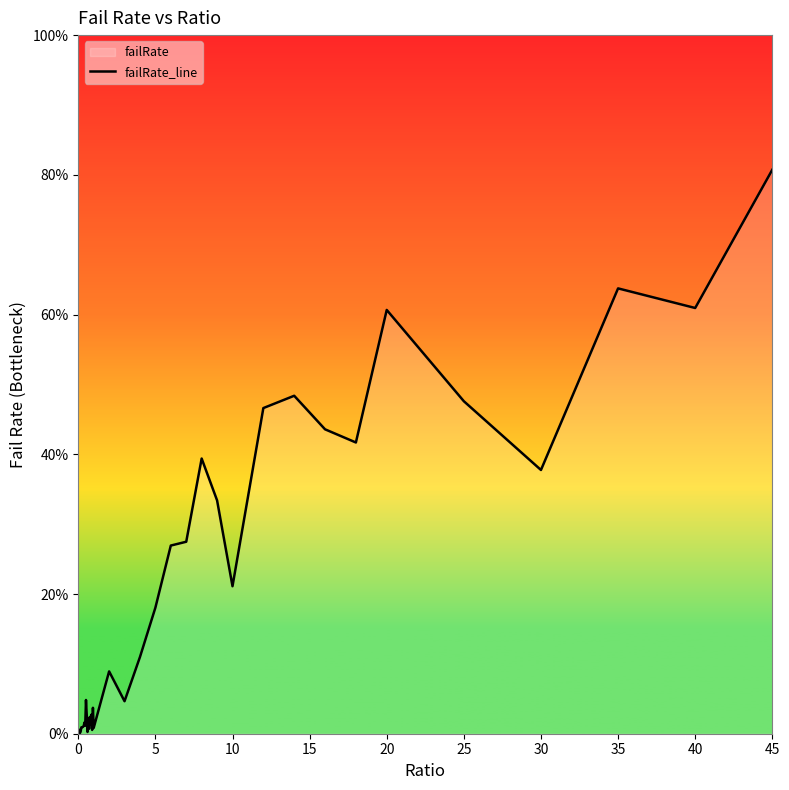

How many points are lower than both their immediate neighbors (excluding endpoints)?

12